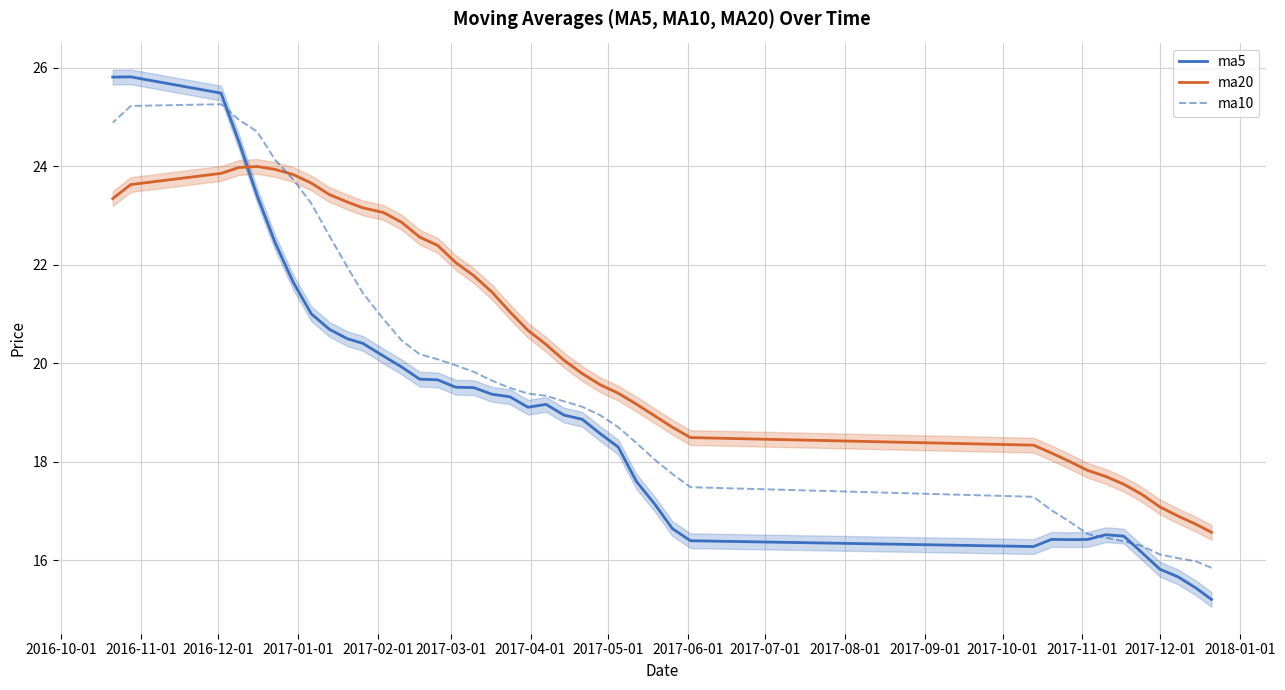

At how many categories does at least one series exceed 21?

19